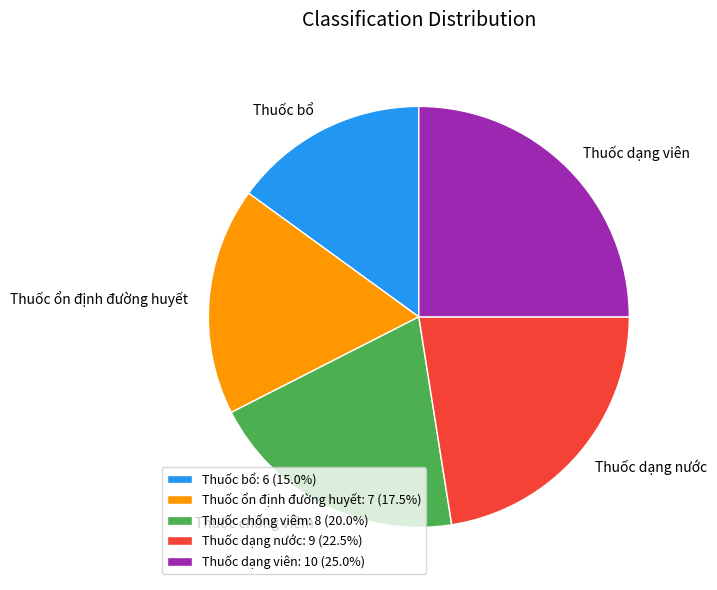

Is the sum of Thuốc dạng nước: 9 (22.5%) and Thuốc chống viêm: 8 (20.0%) greater than half?

No